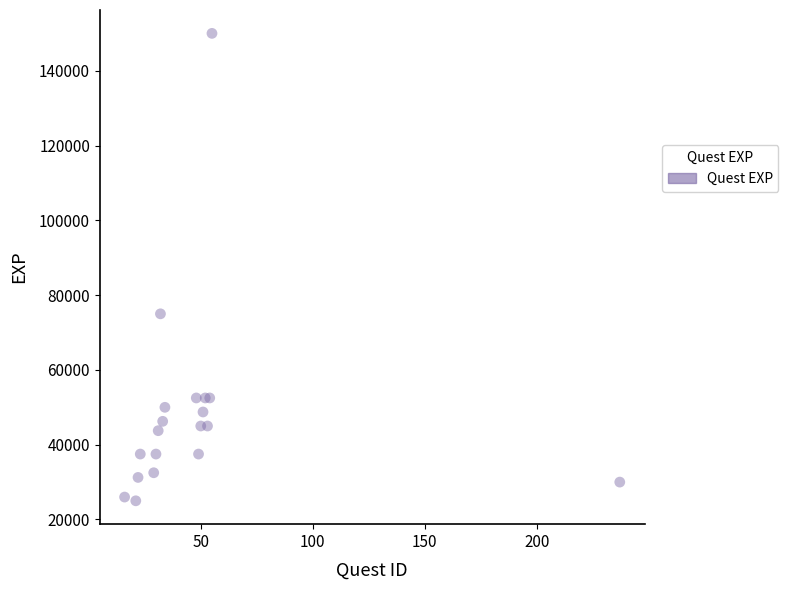

What Y value in the scatter plot is closest to 87500?

75000